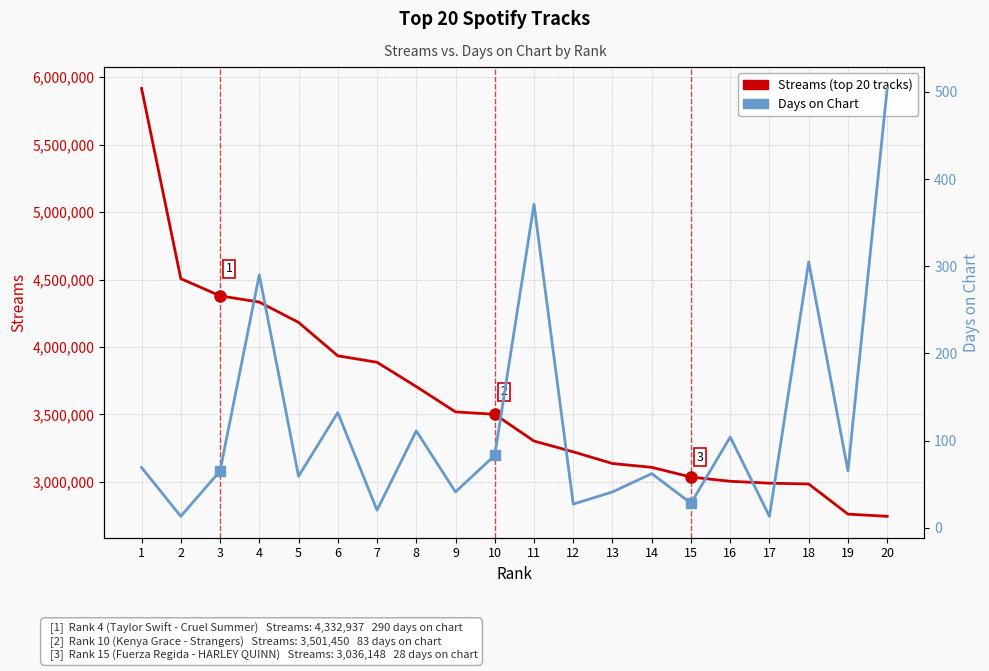

What is the sum of the Streams (top 20 tracks) values at 13 and 1?

9053303